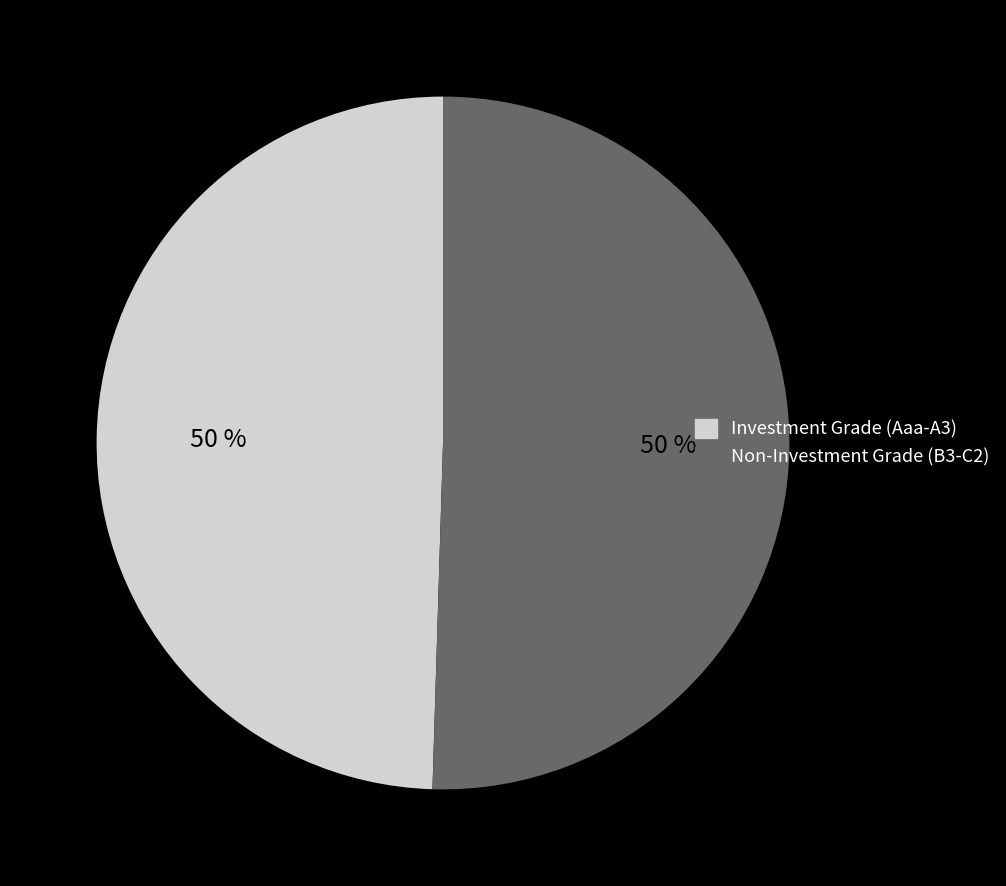

To the nearest percent, what is the combined percentage of Non-Investment Grade (B3-C2) and Investment Grade (Aaa-A3)?

100%